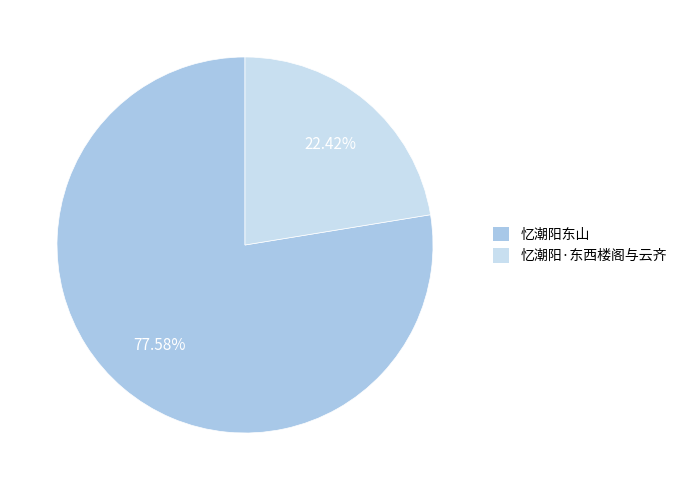

True or false: 忆潮阳·东西楼阁与云齐 accounts for 17% of the total.

False